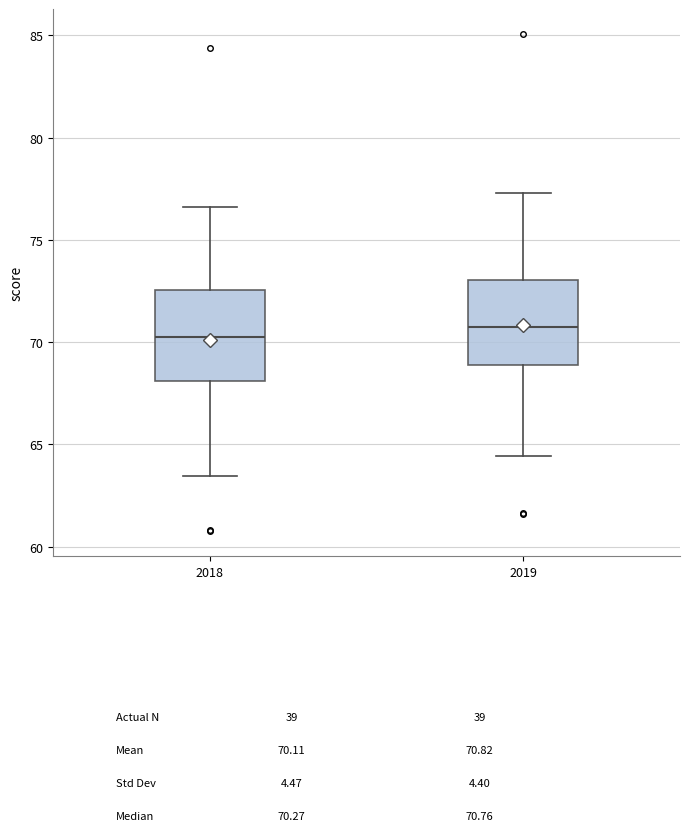

Reading left to right, transcribe this box plot: for each box, give where its median line is, the range the box spans, and where its two whiskers end, as read against the y-axis. The values are not printed on the chart, so give them approximately, as read against the axis.

2018: median 70.5, box 68.0 to 72.5, whiskers 63.5 to 76.5
2019: median 71.0, box 69.0 to 73.0, whiskers 64.5 to 77.5